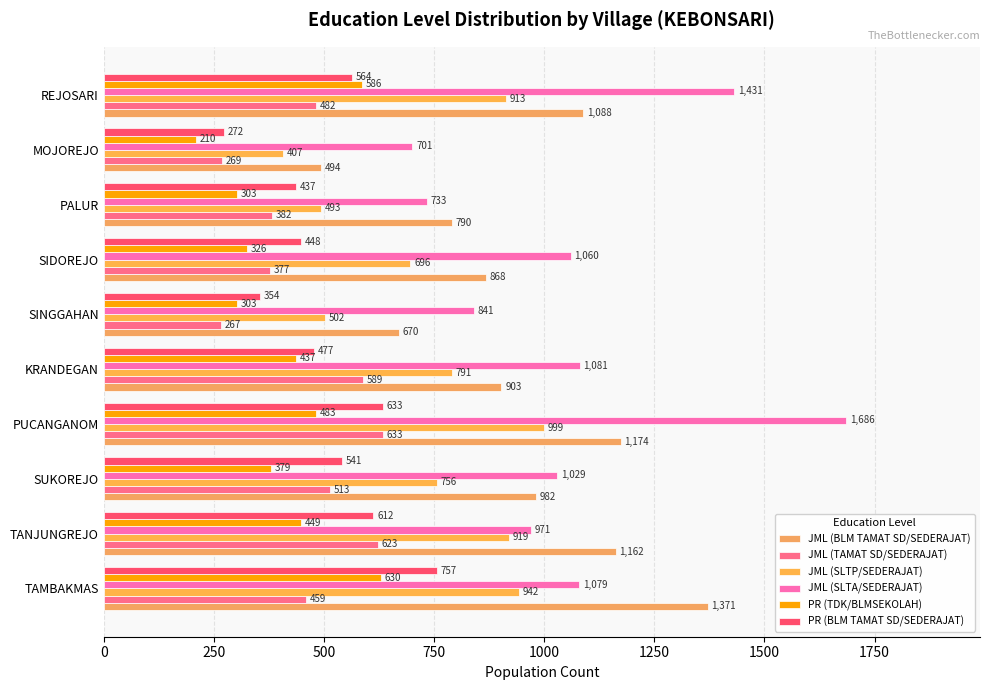

Rank the series by their maximum value, from highest to lowest.

JML (SLTA/SEDERAJAT), JML (BLM TAMAT SD/SEDERAJAT), JML (SLTP/SEDERAJAT), PR (BLM TAMAT SD/SEDERAJAT), JML (TAMAT SD/SEDERAJAT), PR (TDK/BLMSEKOLAH)